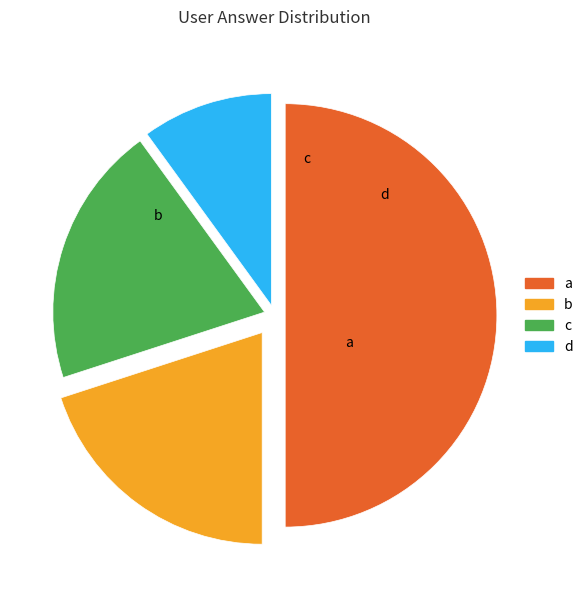

How much of the chart is everything except b?

80.0%